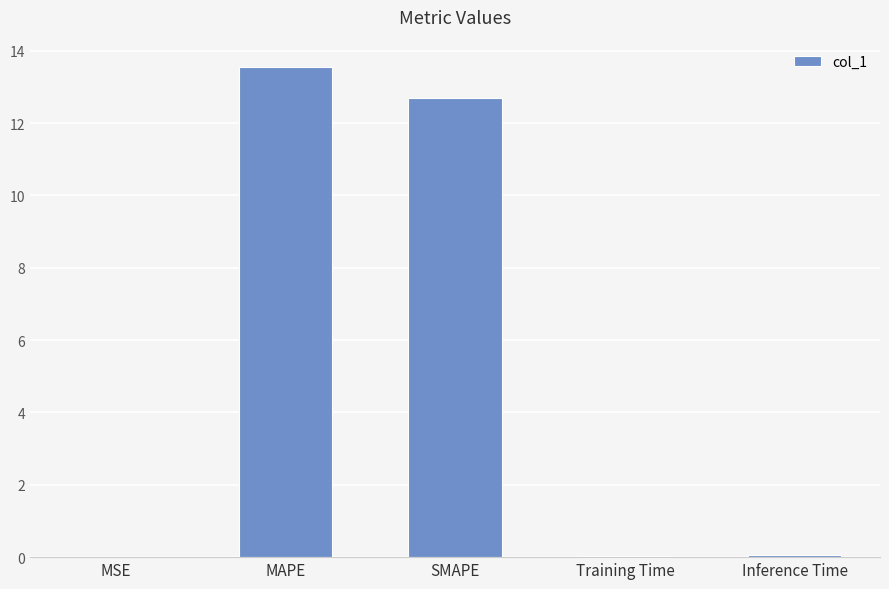

Which has a higher value, MAPE or MSE?

MAPE